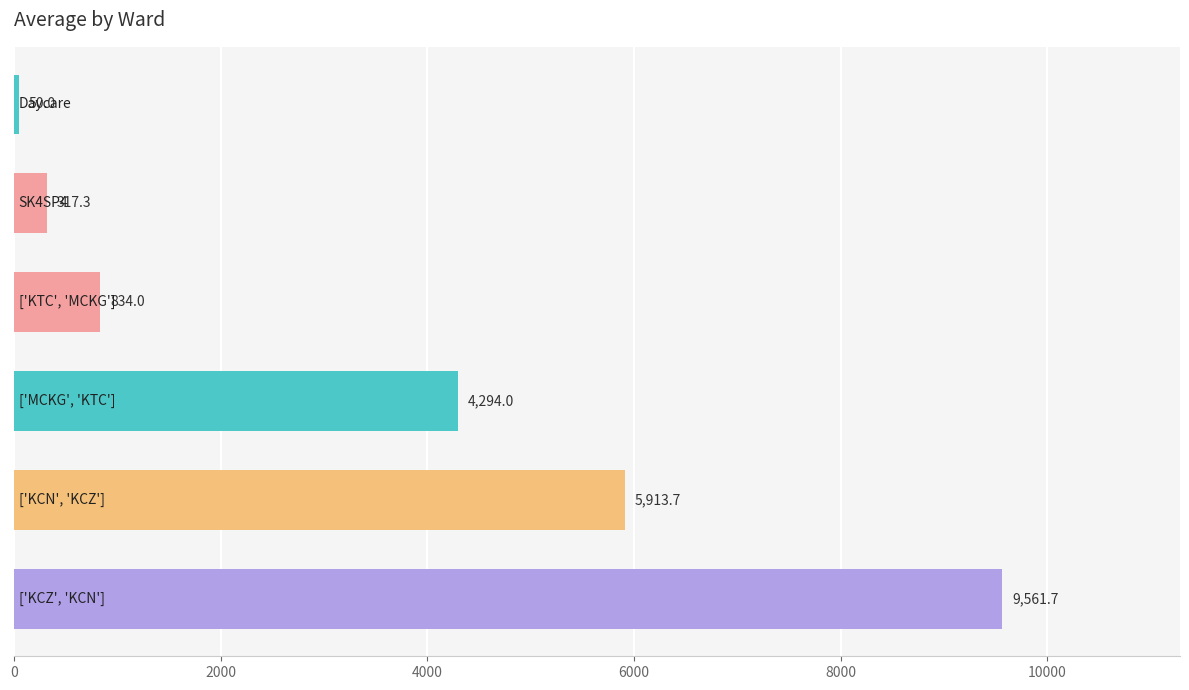

How many categories are shown in the chart?

6